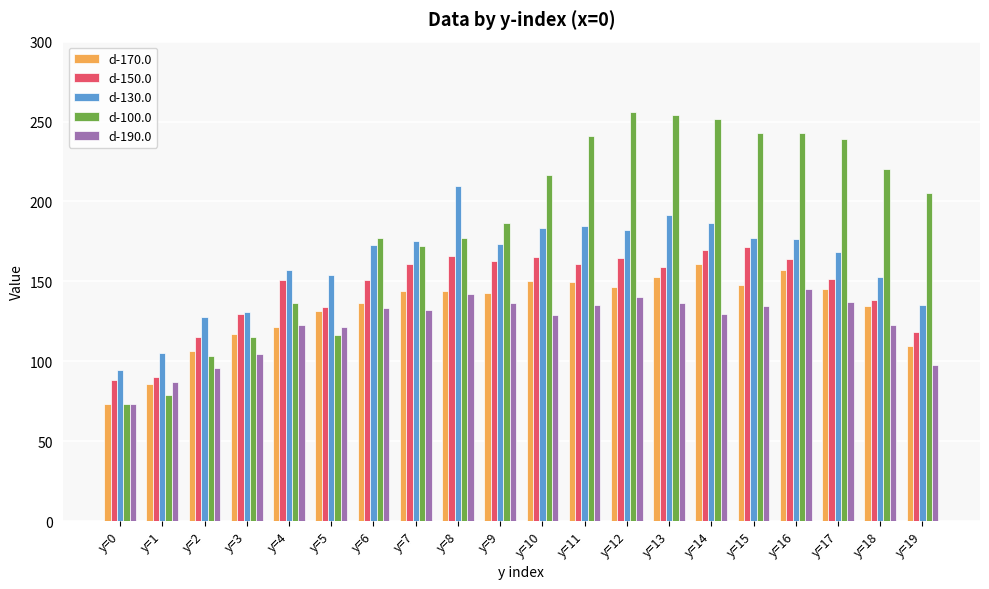

What is the maximum value shown in the chart?

256.2